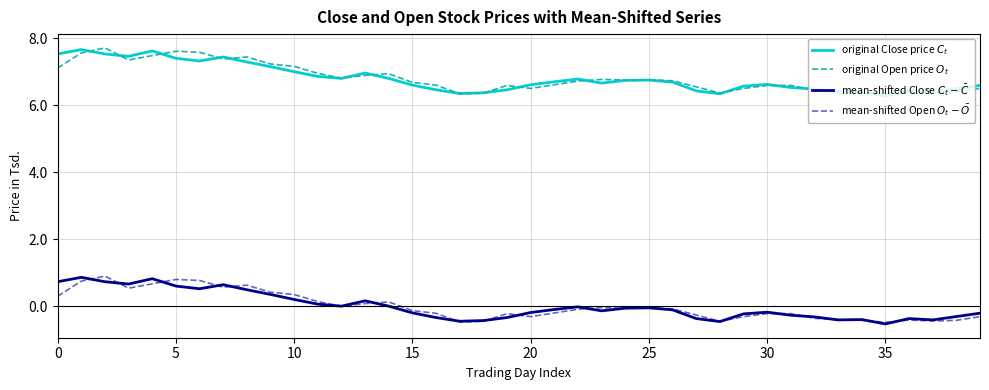

At how many categories does at least one series exceed 6?

40